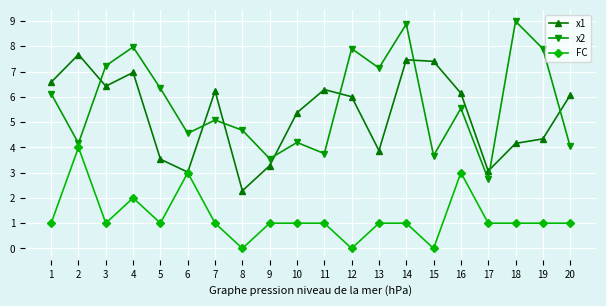

Is the value of x2 at 11 greater than the value of FC at 3?

Yes